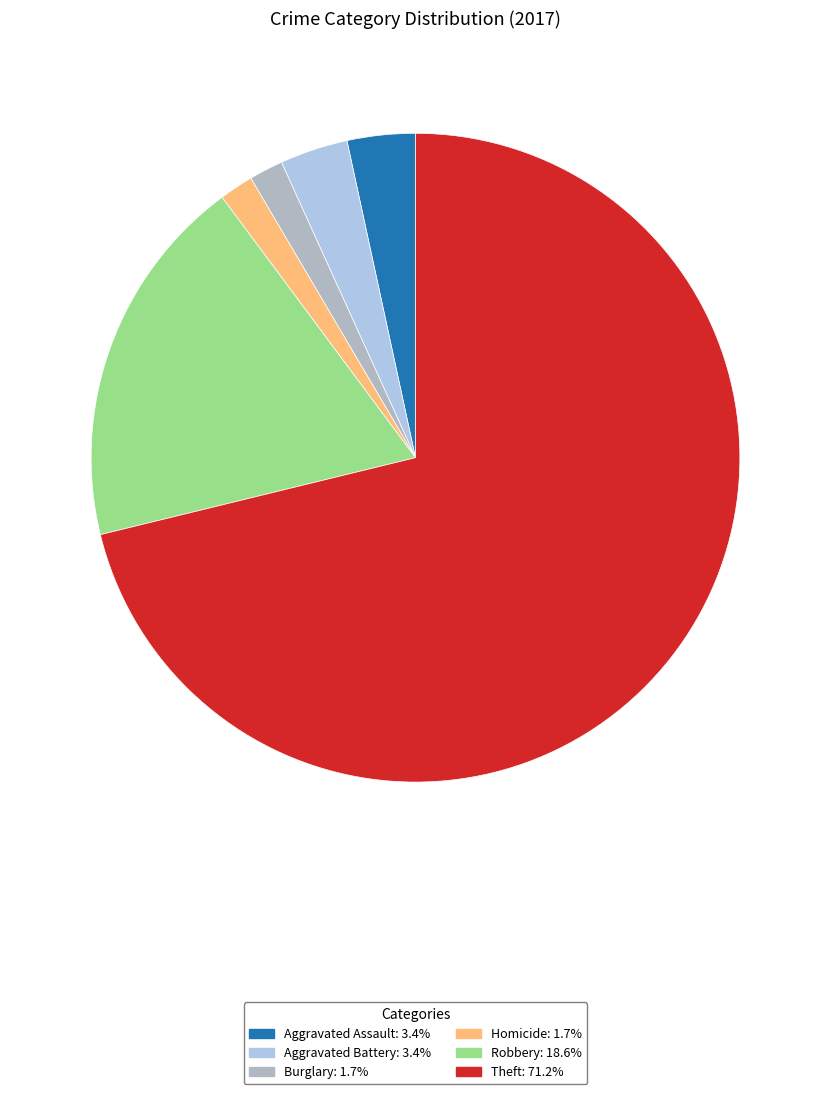

Approximately how many times larger is the value at Homicide: 1.7% compared to Burglary: 1.7%?

1.0